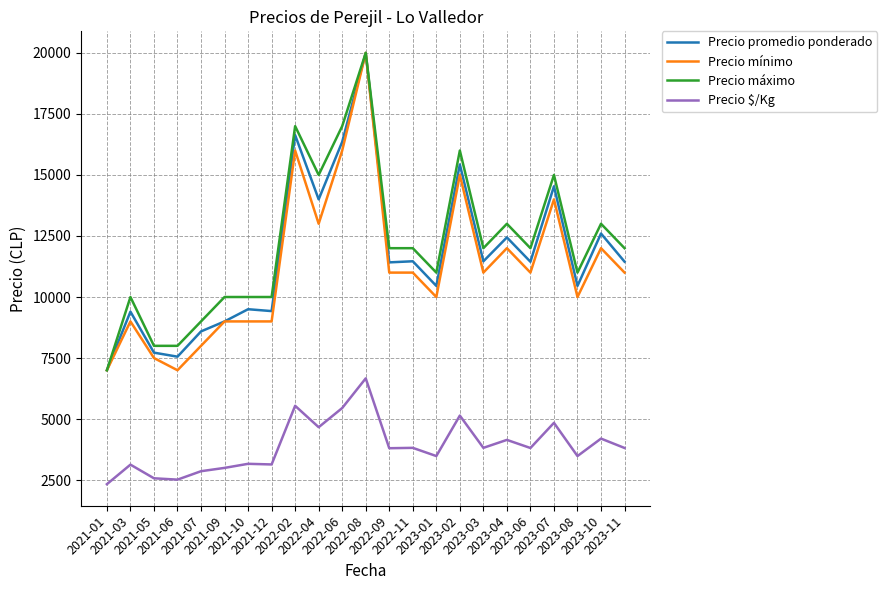

What is the maximum value for Precio promedio ponderado?

20000